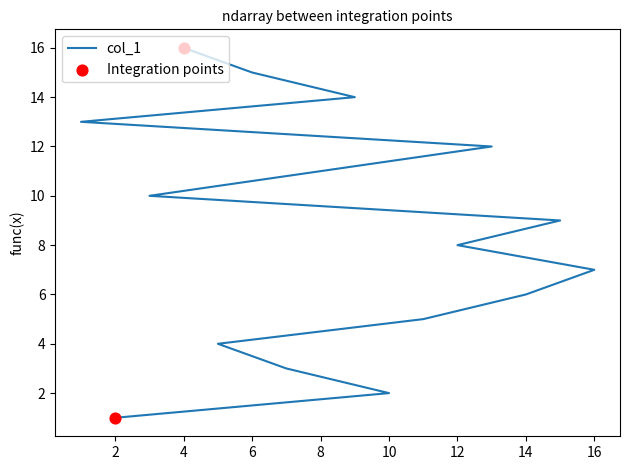

Which has a higher value, 8 or 6?

6